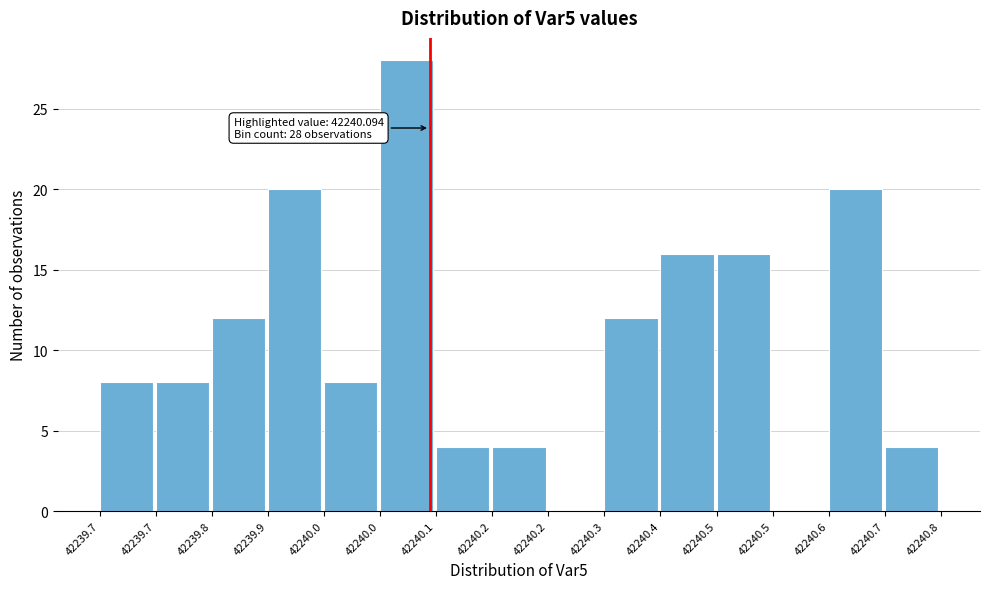

How many distinct data groups are displayed?

1